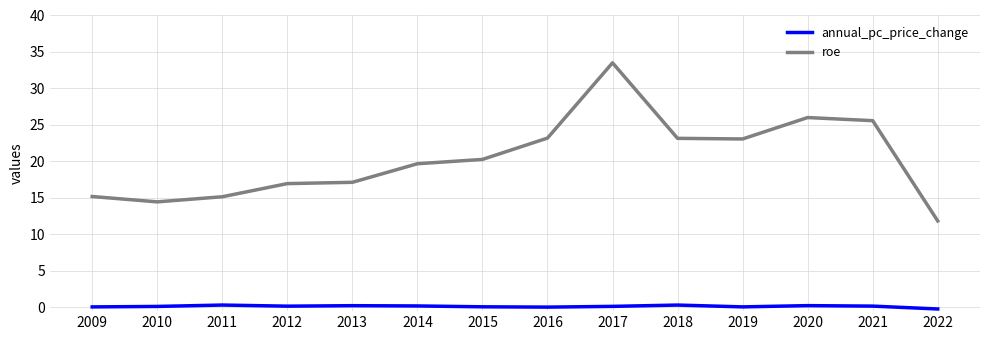

Which series has the widest spread of values?

roe